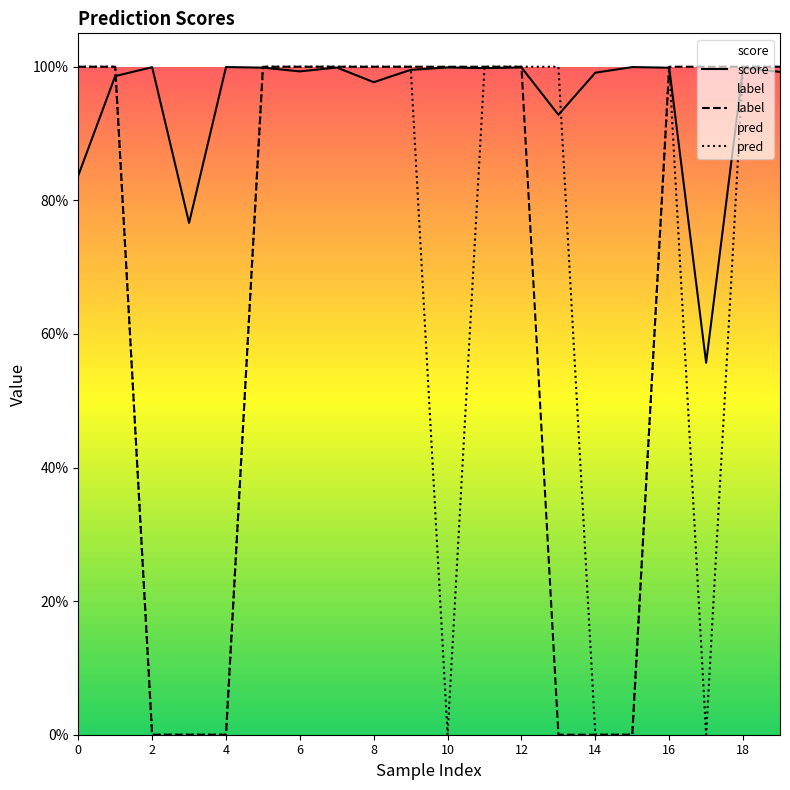

True or false: score has more than 0 interior local peaks.

True